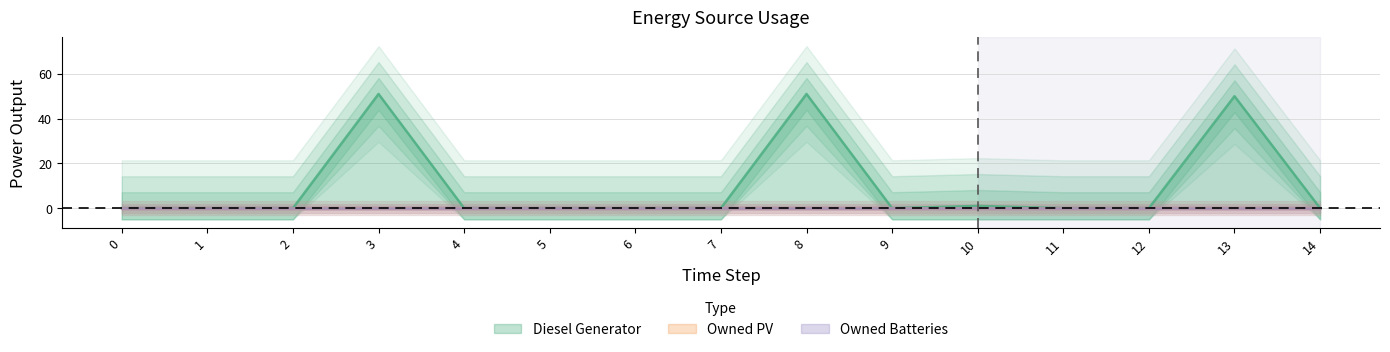

How many lines are shown in the chart?

3